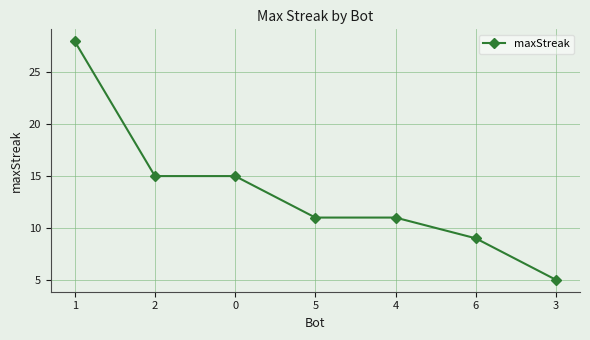

Between 4 and 3, which is larger?

4